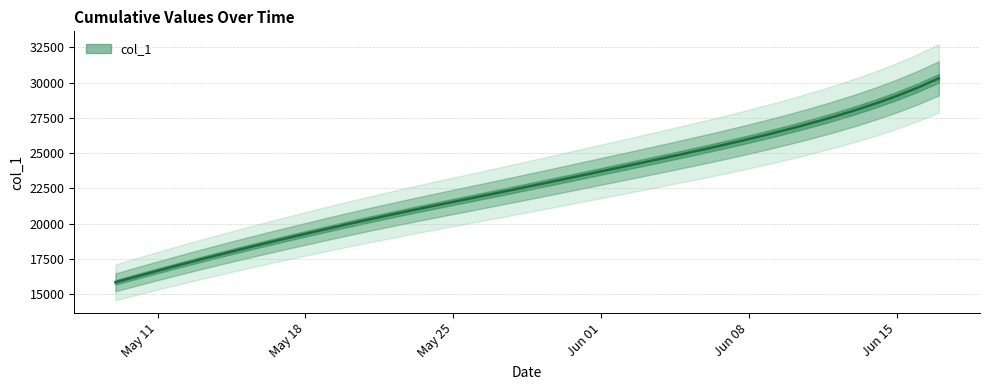

True or false: there are more than 2 points higher than both neighbors.

False